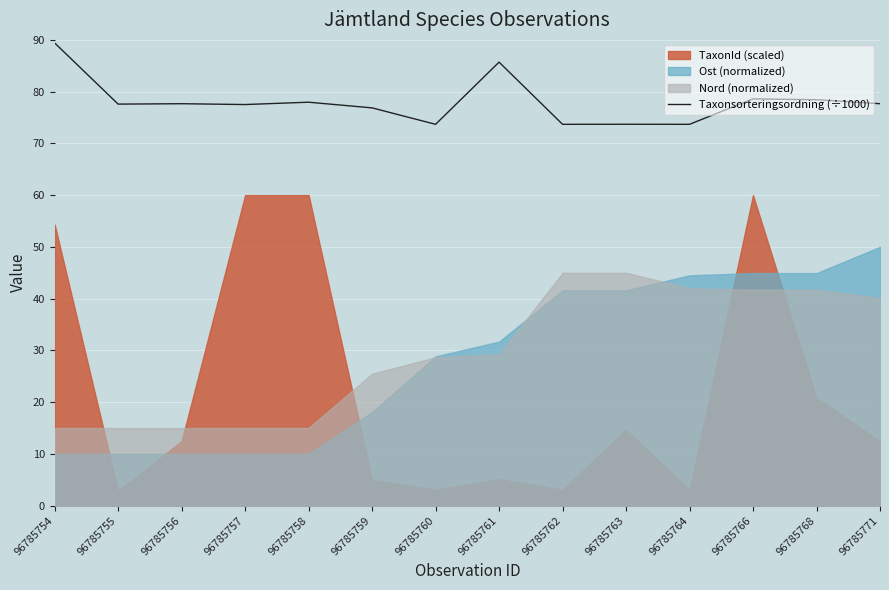

Is it true that Taxonsorteringsordning (÷1000) equals 77.7 at 96785756?

True